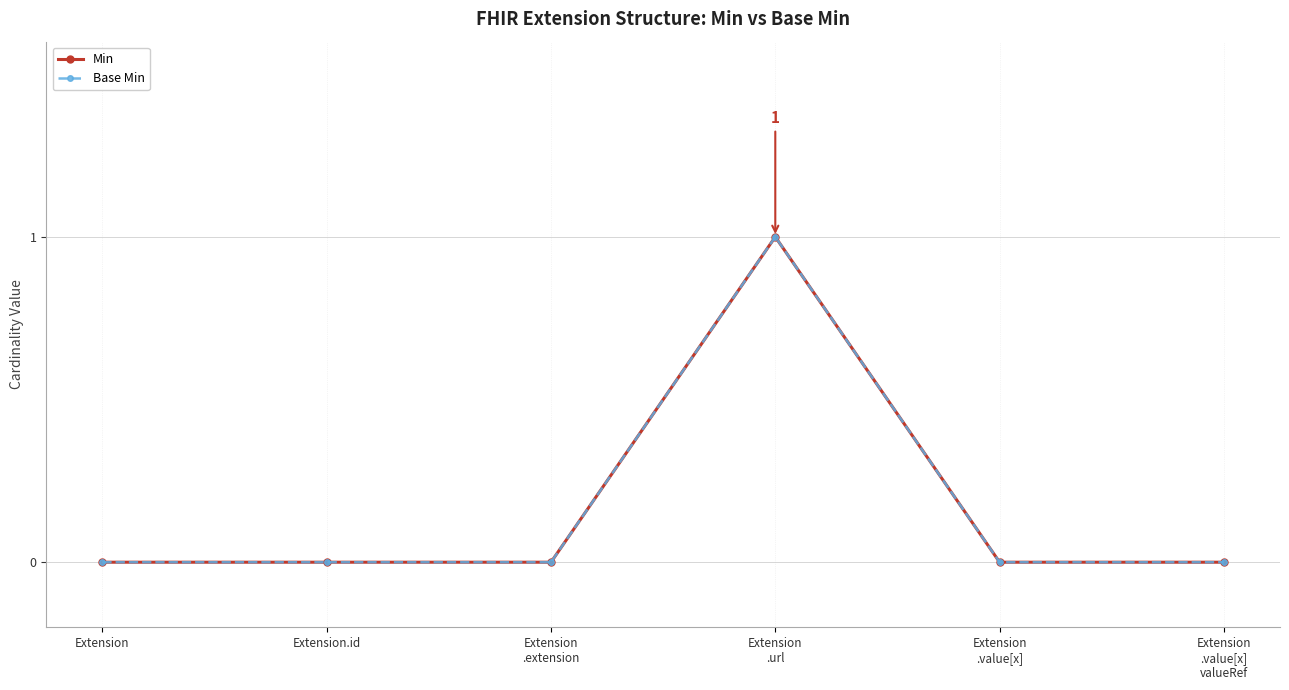

Which series has the largest range (max minus min)?

Min